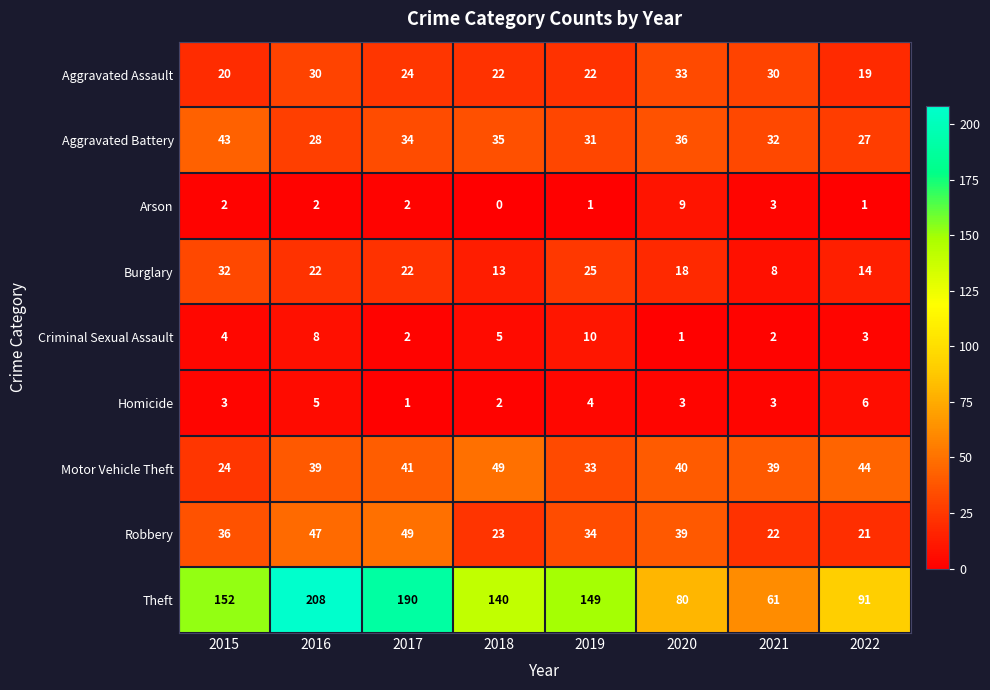

At 2022, list the series in order from smallest to largest.

Arson, Criminal Sexual Assault, Homicide, Burglary, Aggravated Assault, Robbery, Aggravated Battery, Motor Vehicle Theft, Theft